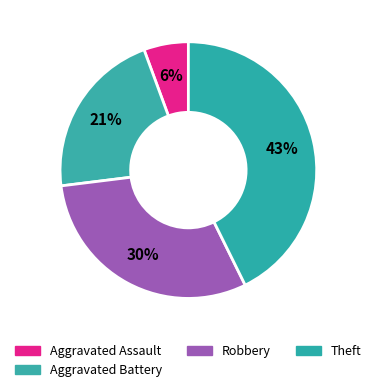

The Aggravated Battery slice represents 10% of the pie. True or false?

False